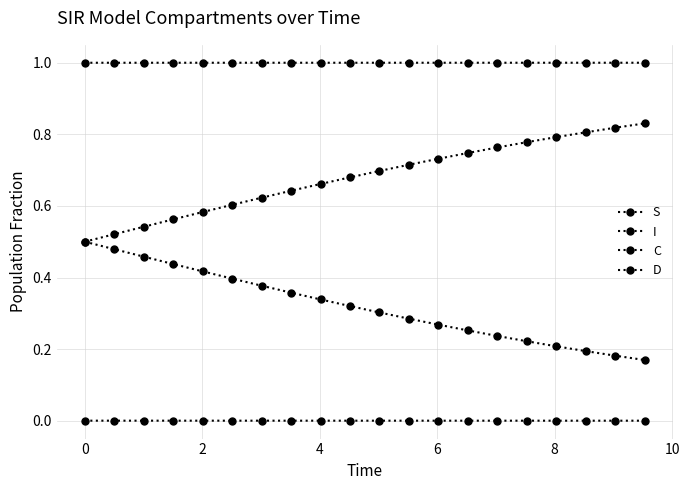

How many C values are between 0 and 1?

20